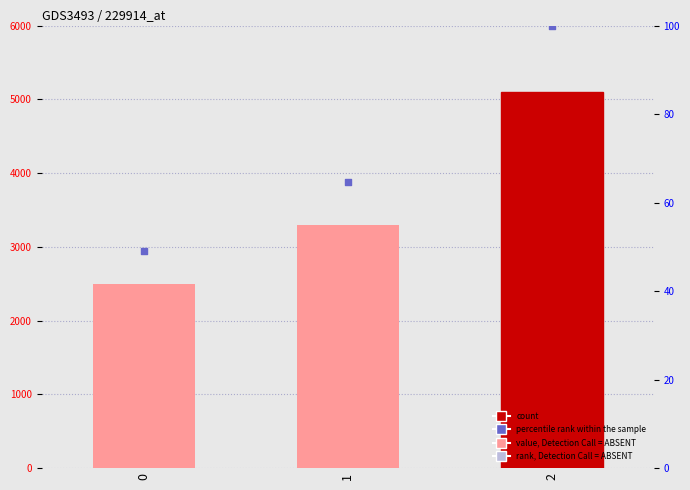

Which series contains the highest Y value?

count